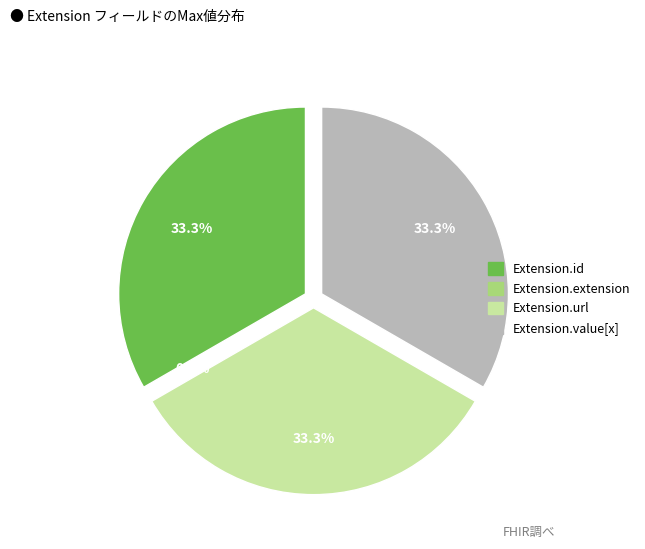

Count the number of slices in the pie.

4